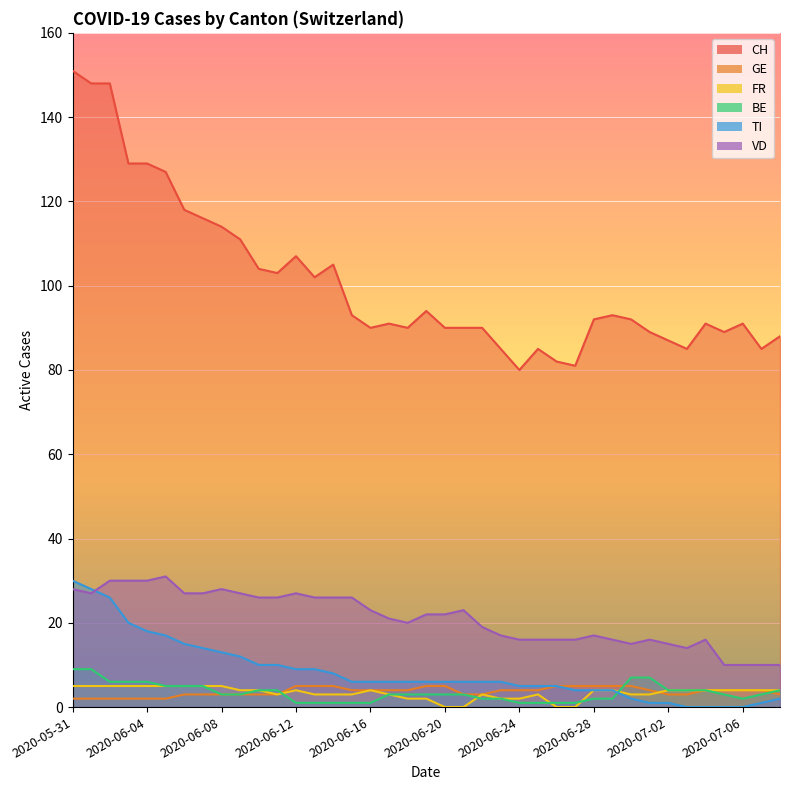

Reading left to right, list all the values displayed in this chart.

CH: 2020-05-31=151	2020-06-01=148	2020-06-02=148	2020-06-03=129	2020-06-04=129	2020-06-05=127	2020-06-06=118	2020-06-07=116	2020-06-08=114	2020-06-09=111	2020-06-10=104	2020-06-11=103	2020-06-12=107	2020-06-13=102	2020-06-14=105	2020-06-15=93	2020-06-16=90	2020-06-17=91	2020-06-18=90	2020-06-19=94	2020-06-20=90	2020-06-21=90	2020-06-22=90	2020-06-23=85	2020-06-24=80	2020-06-25=85	2020-06-26=82	2020-06-27=81	2020-06-28=92	2020-06-29=93	2020-06-30=92	2020-07-01=89	2020-07-02=87	2020-07-03=85	2020-07-04=91	2020-07-05=89	2020-07-06=91	2020-07-07=85	2020-07-08=88
GE: 2020-05-31=2	2020-06-01=2	2020-06-02=2	2020-06-03=2	2020-06-04=2	2020-06-05=2	2020-06-06=3	2020-06-07=3	2020-06-08=3	2020-06-09=3	2020-06-10=3	2020-06-11=3	2020-06-12=5	2020-06-13=5	2020-06-14=5	2020-06-15=4	2020-06-16=4	2020-06-17=4	2020-06-18=4	2020-06-19=5	2020-06-20=5	2020-06-21=3	2020-06-22=3	2020-06-23=4	2020-06-24=4	2020-06-25=4	2020-06-26=5	2020-06-27=5	2020-06-28=5	2020-06-29=5	2020-06-30=5	2020-07-01=4	2020-07-02=3	2020-07-03=3	2020-07-04=4	2020-07-05=4	2020-07-06=4	2020-07-07=4	2020-07-08=3
FR: 2020-05-31=5	2020-06-01=5	2020-06-02=5	2020-06-03=5	2020-06-04=5	2020-06-05=5	2020-06-06=5	2020-06-07=5	2020-06-08=5	2020-06-09=4	2020-06-10=4	2020-06-11=3	2020-06-12=4	2020-06-13=3	2020-06-14=3	2020-06-15=3	2020-06-16=4	2020-06-17=3	2020-06-18=2	2020-06-19=2	2020-06-20=0	2020-06-21=0	2020-06-22=3	2020-06-23=2	2020-06-24=2	2020-06-25=3	2020-06-26=0	2020-06-27=0	2020-06-28=4	2020-06-29=4	2020-06-30=3	2020-07-01=3	2020-07-02=4	2020-07-03=4	2020-07-04=4	2020-07-05=4	2020-07-06=4	2020-07-07=4	2020-07-08=4
BE: 2020-05-31=9	2020-06-01=9	2020-06-02=6	2020-06-03=6	2020-06-04=6	2020-06-05=5	2020-06-06=5	2020-06-07=5	2020-06-08=3	2020-06-09=3	2020-06-10=4	2020-06-11=4	2020-06-12=1	2020-06-13=1	2020-06-14=1	2020-06-15=1	2020-06-16=1	2020-06-17=3	2020-06-18=3	2020-06-19=3	2020-06-20=3	2020-06-21=3	2020-06-22=2	2020-06-23=2	2020-06-24=1	2020-06-25=1	2020-06-26=1	2020-06-27=1	2020-06-28=2	2020-06-29=2	2020-06-30=7	2020-07-01=7	2020-07-02=4	2020-07-03=4	2020-07-04=4	2020-07-05=3	2020-07-06=2	2020-07-07=3	2020-07-08=4
TI: 2020-05-31=30	2020-06-01=28	2020-06-02=26	2020-06-03=20	2020-06-04=18	2020-06-05=17	2020-06-06=15	2020-06-07=14	2020-06-08=13	2020-06-09=12	2020-06-10=10	2020-06-11=10	2020-06-12=9	2020-06-13=9	2020-06-14=8	2020-06-15=6	2020-06-16=6	2020-06-17=6	2020-06-18=6	2020-06-19=6	2020-06-20=6	2020-06-21=6	2020-06-22=6	2020-06-23=6	2020-06-24=5	2020-06-25=5	2020-06-26=5	2020-06-27=4	2020-06-28=4	2020-06-29=4	2020-06-30=2	2020-07-01=1	2020-07-02=1	2020-07-03=0	2020-07-04=0	2020-07-05=0	2020-07-06=0	2020-07-07=1	2020-07-08=2
VD: 2020-05-31=28	2020-06-01=27	2020-06-02=30	2020-06-03=30	2020-06-04=30	2020-06-05=31	2020-06-06=27	2020-06-07=27	2020-06-08=28	2020-06-09=27	2020-06-10=26	2020-06-11=26	2020-06-12=27	2020-06-13=26	2020-06-14=26	2020-06-15=26	2020-06-16=23	2020-06-17=21	2020-06-18=20	2020-06-19=22	2020-06-20=22	2020-06-21=23	2020-06-22=19	2020-06-23=17	2020-06-24=16	2020-06-25=16	2020-06-26=16	2020-06-27=16	2020-06-28=17	2020-06-29=16	2020-06-30=15	2020-07-01=16	2020-07-02=15	2020-07-03=14	2020-07-04=16	2020-07-05=10	2020-07-06=10	2020-07-07=10	2020-07-08=10